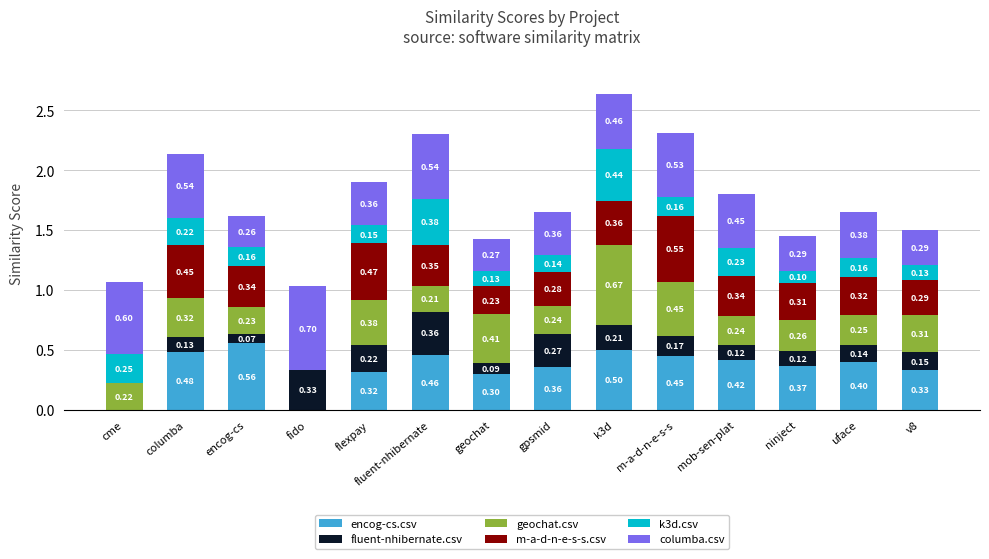

What is the sum of the encog-cs.csv values at fluent-nhibernate and fido?

0.5